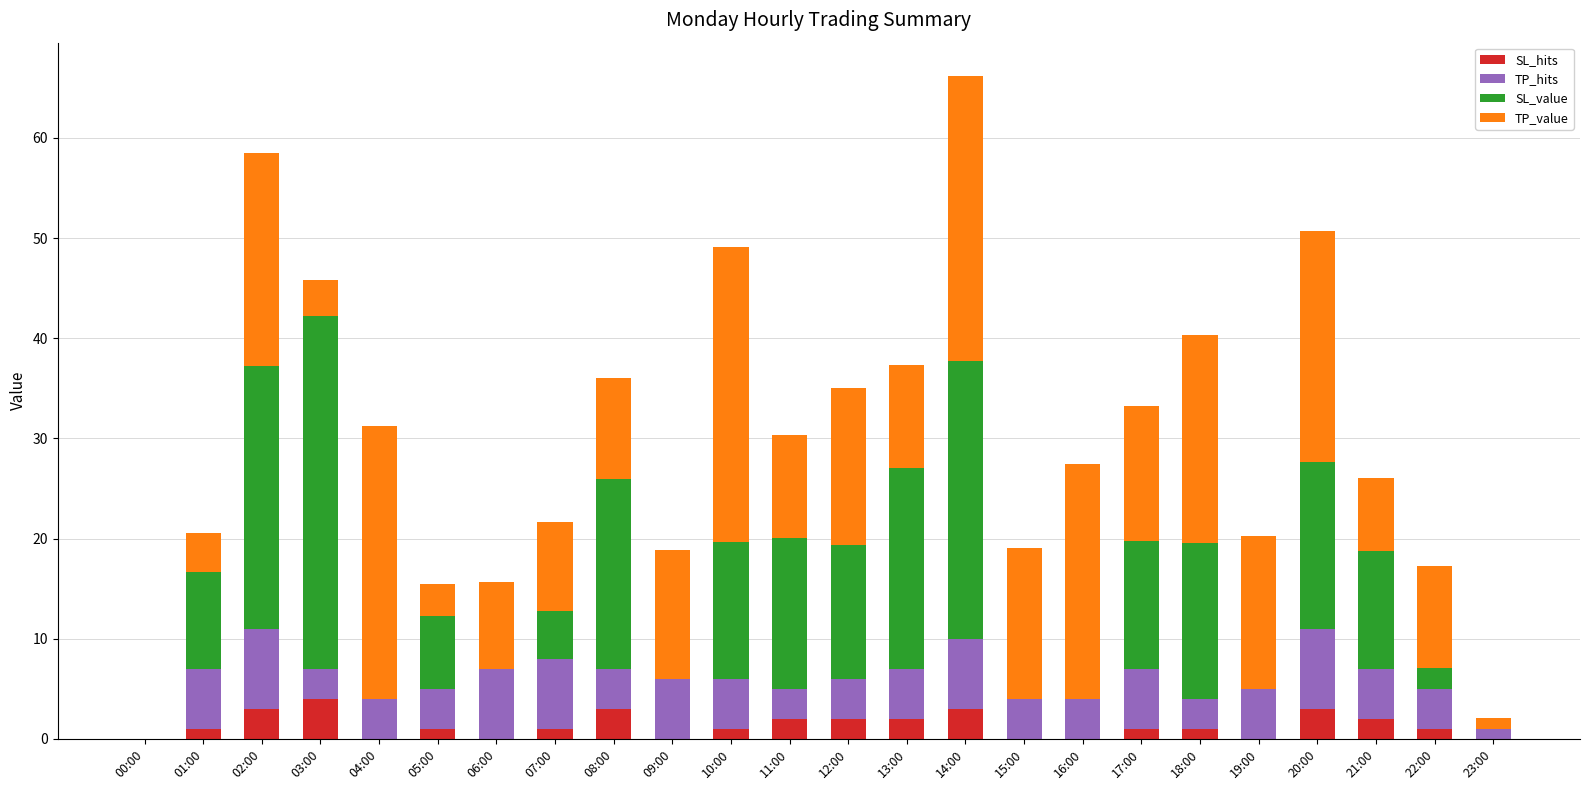

At which category is the sum across all series the highest?

14:00